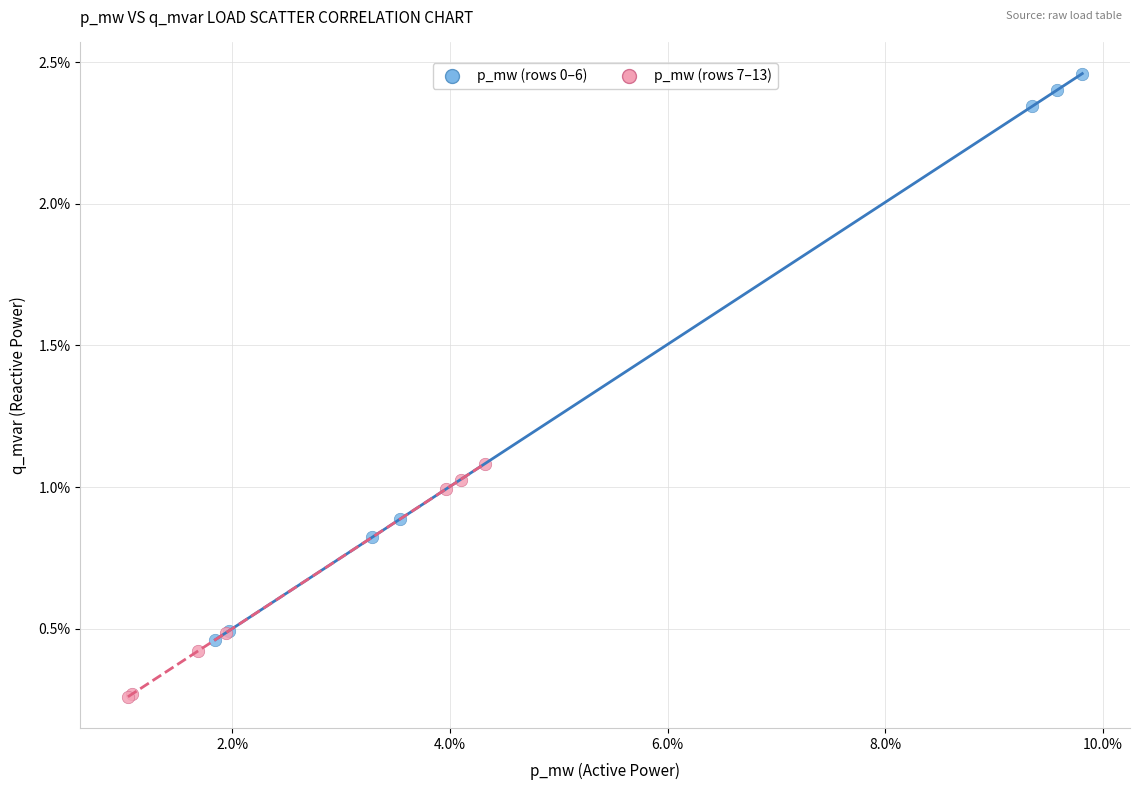

Which series reaches the minimum Y coordinate?

p_mw (rows 7–13)